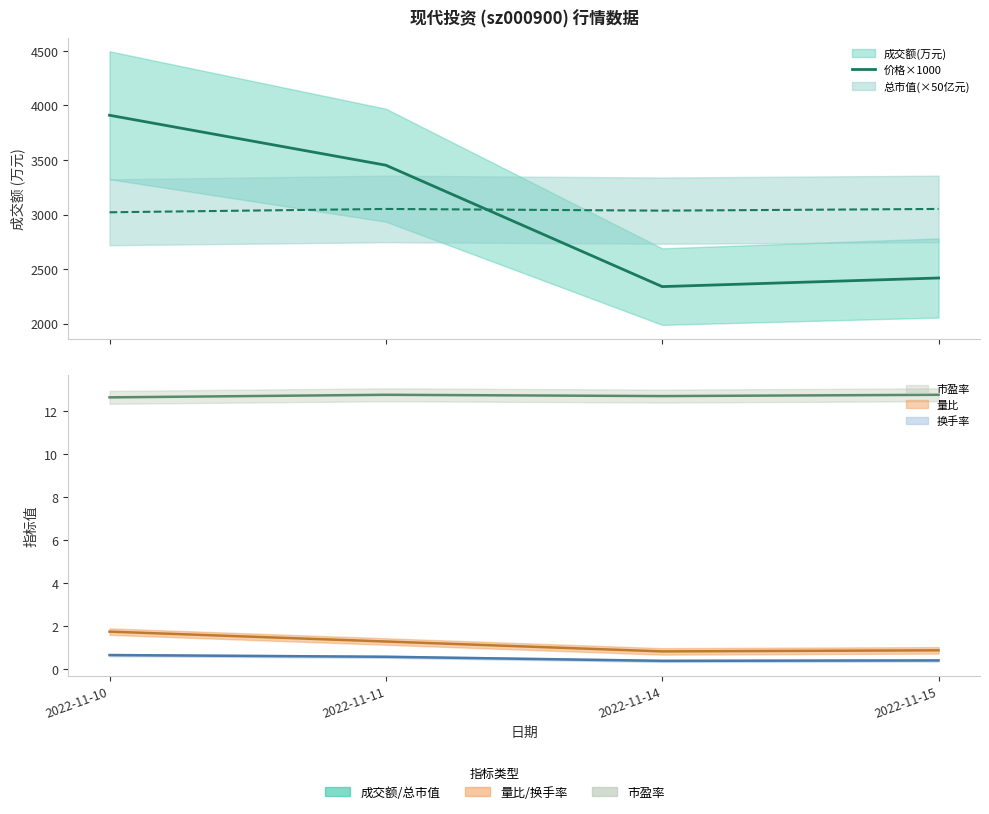

Rank the categories by value from highest to lowest.

2022-11-10, 2022-11-11, 2022-11-15, 2022-11-14